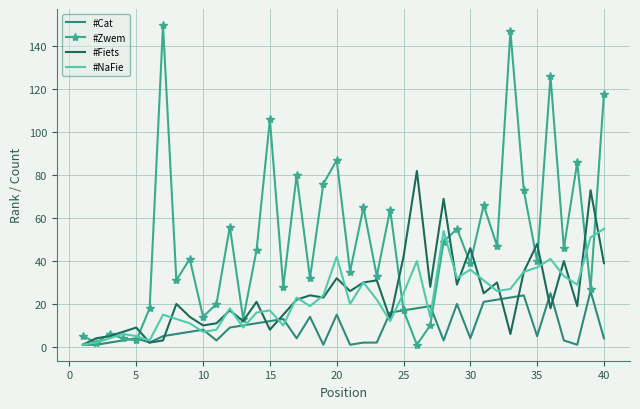

What is the greatest value displayed?

150